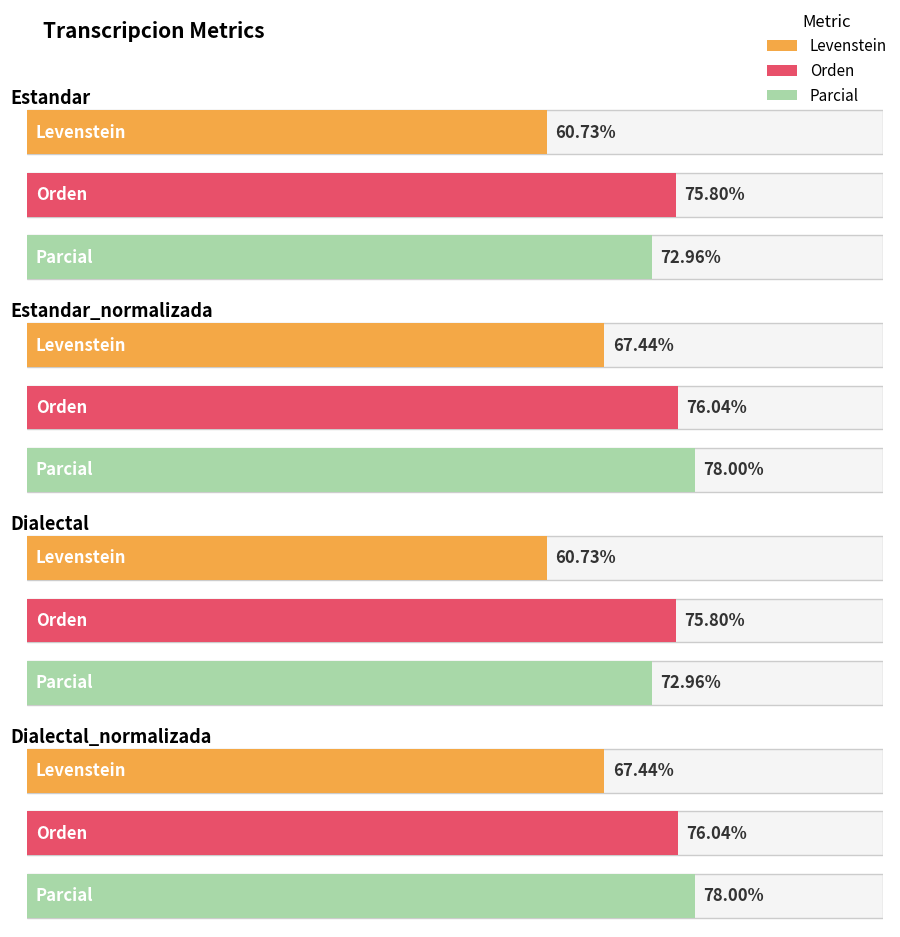

At Dialectal, list the series in order from smallest to largest.

Levenstein, Parcial, Orden